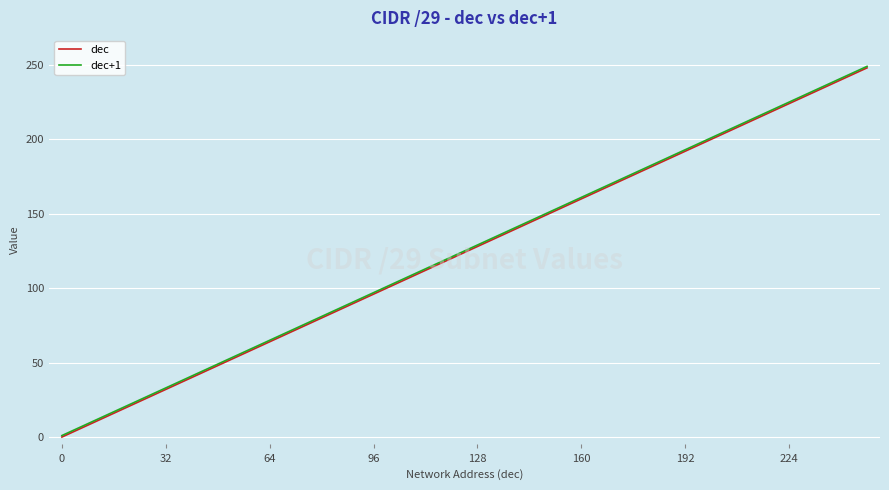

True or false: dec+1 and dec cross at least once.

False